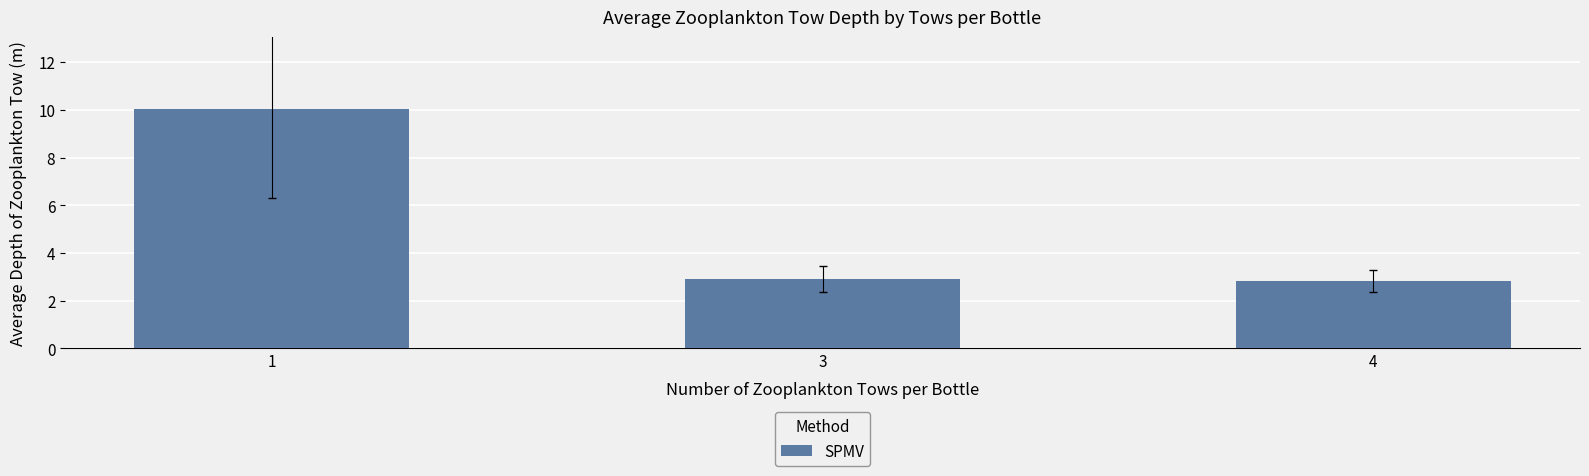

What is the difference between the second highest and minimum values?

0.1